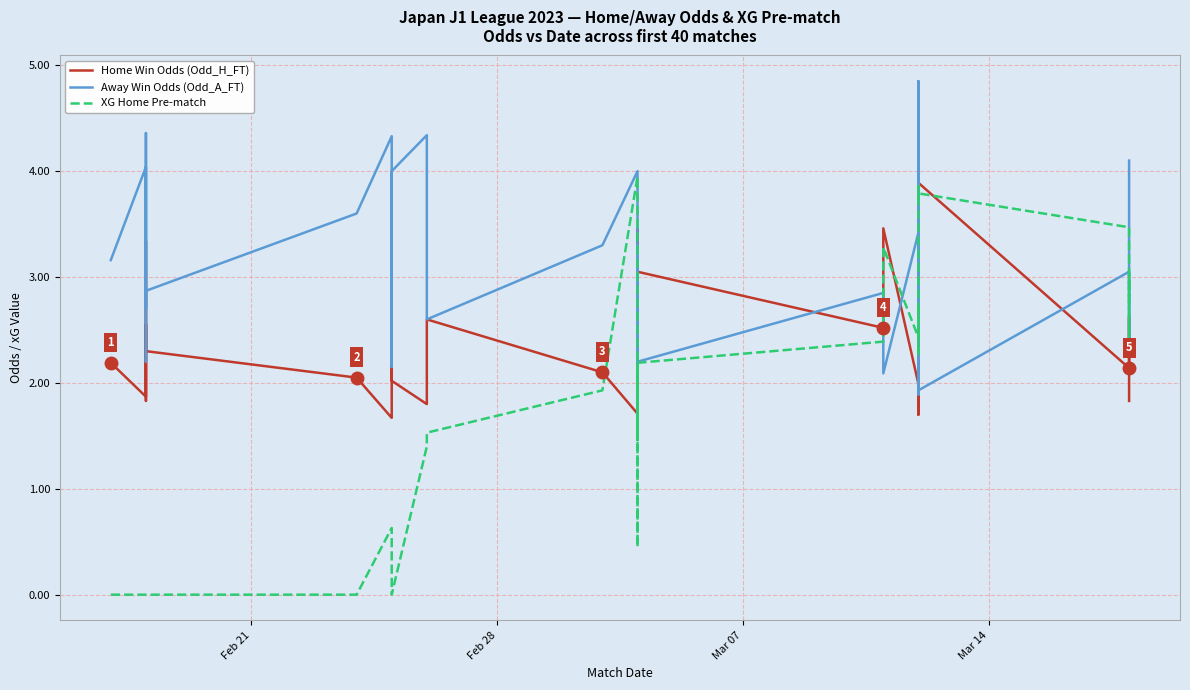

Count the number of data series in this chart.

3